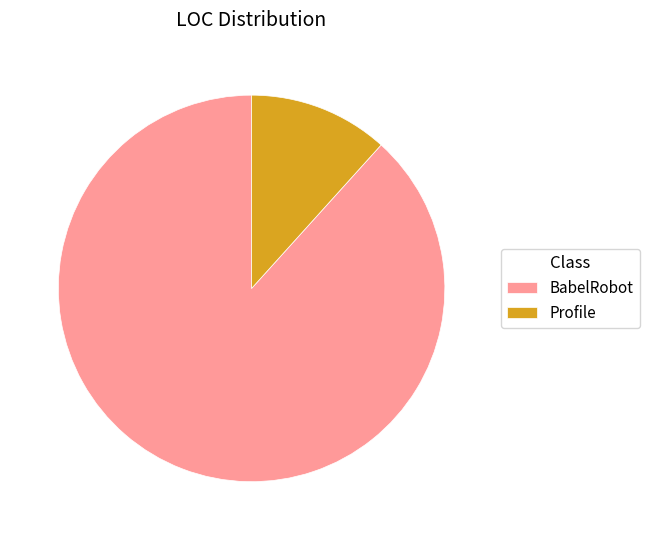

Do BabelRobot and Profile together represent more than half of the pie?

Yes